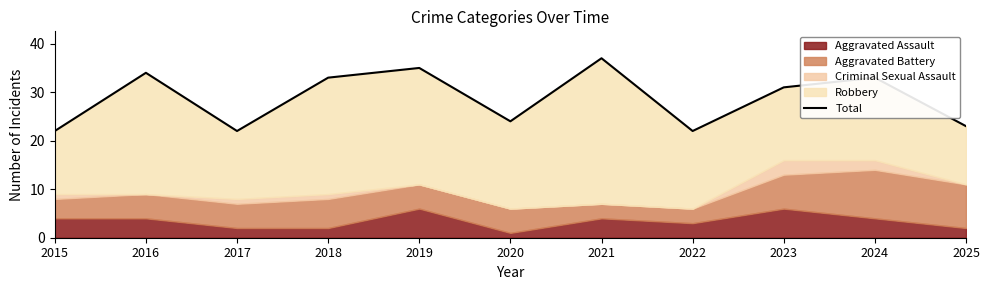

What is the smallest value displayed?

22